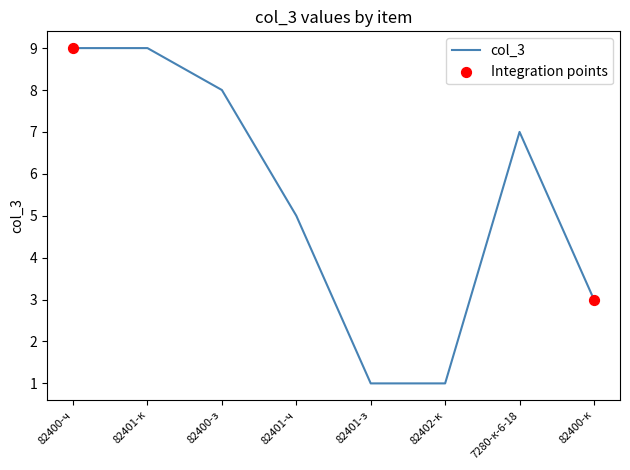

Approximately how many times larger is the value at 82400-з compared to 82400-ч?

0.9